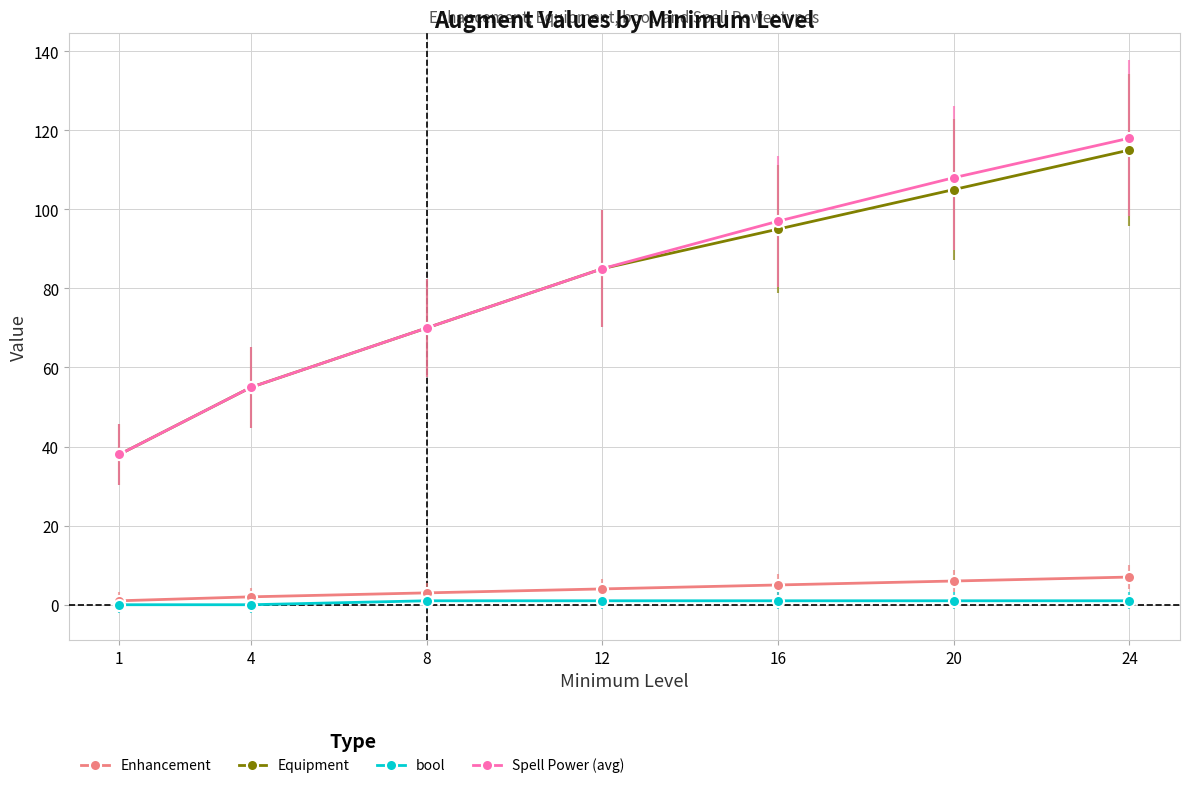

What is the highest value of the Spell Power (avg) series?

118